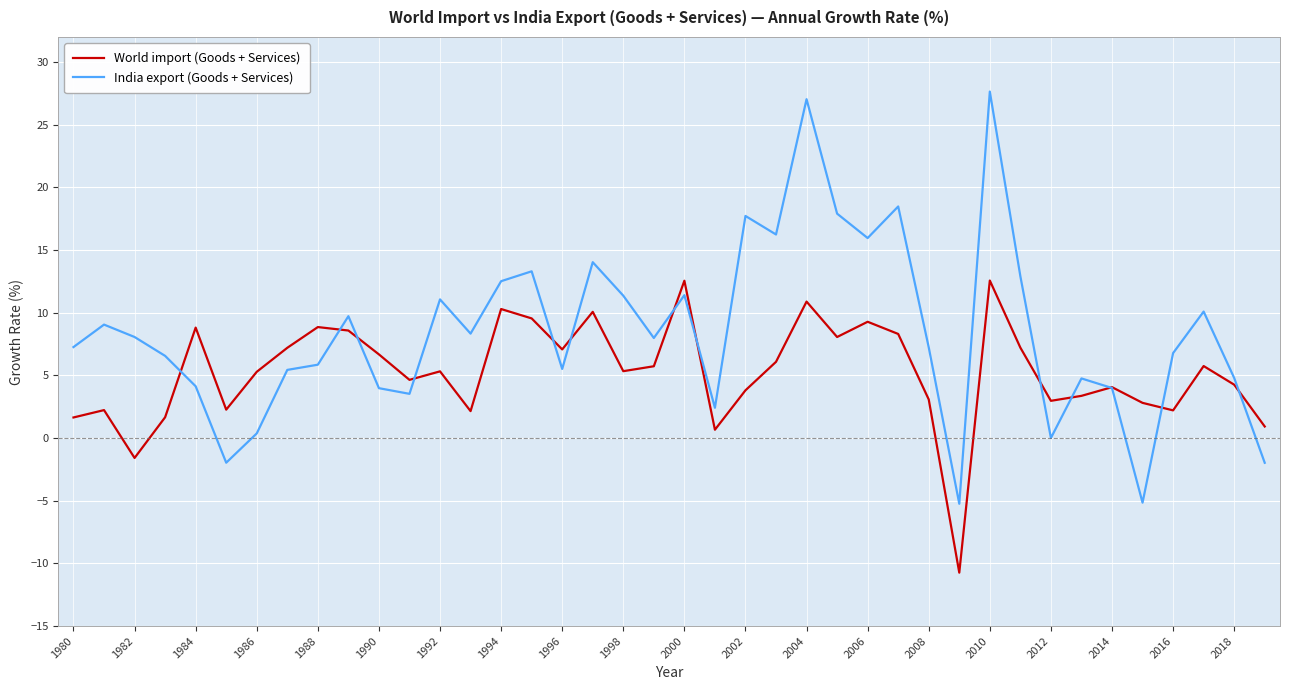

True or false: India export (Goods + Services) and World import (Goods + Services) cross at least once.

True